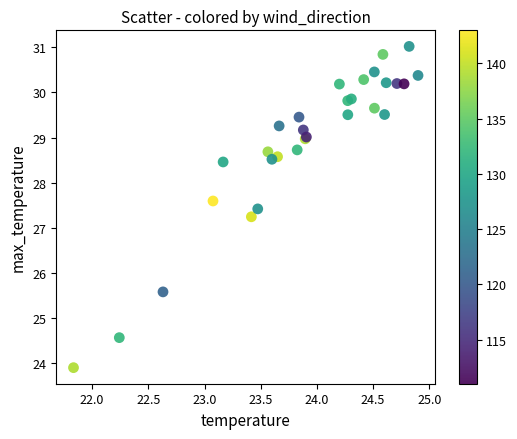

What Y value in the scatter plot is closest to 27?

27.2